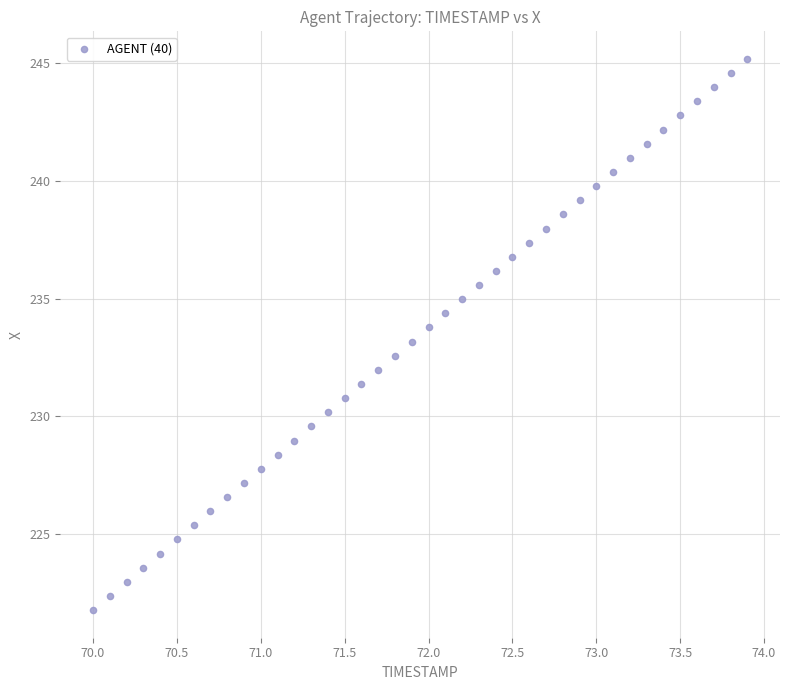

What is the range of Y values (max minus min)?

23.4